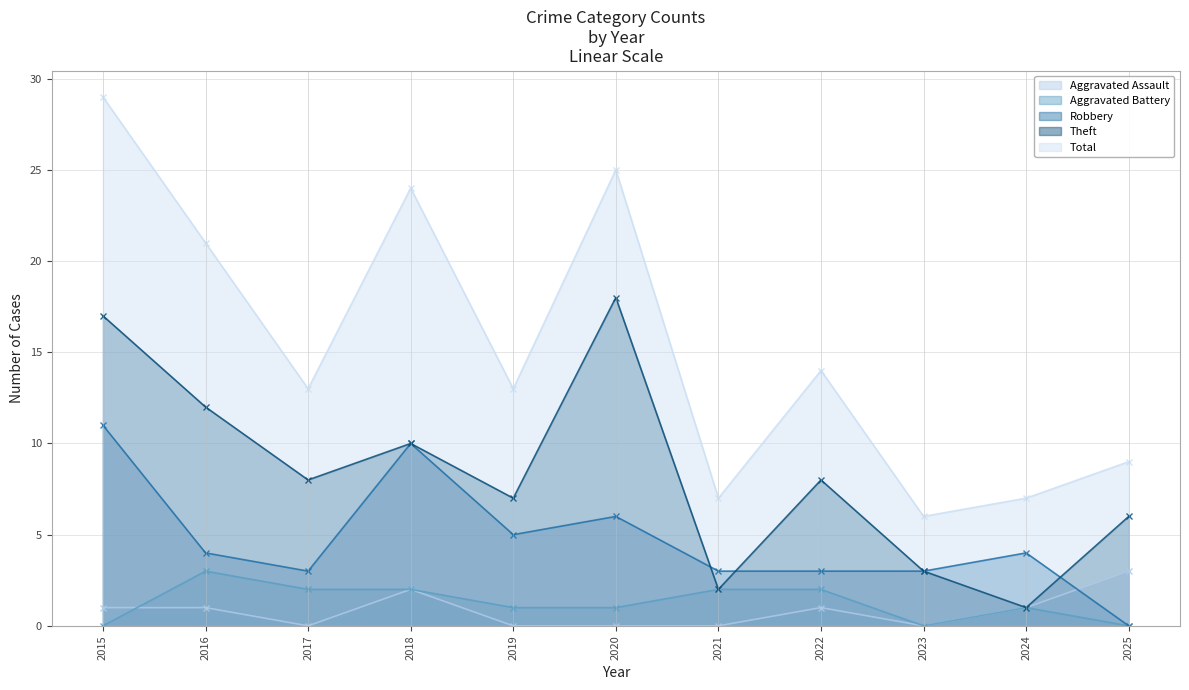

The Theft series shows 12 at 2016. True or false?

True